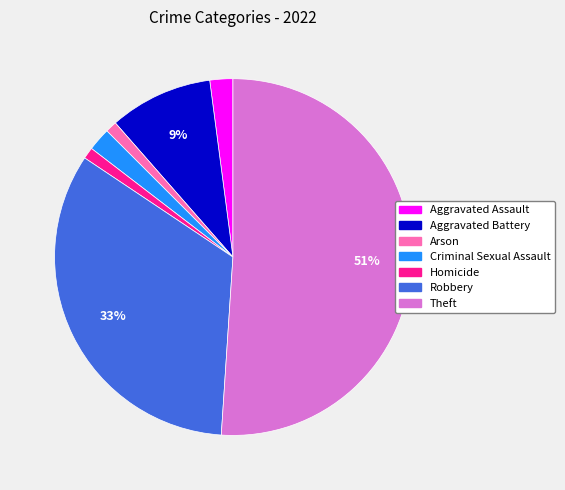

Is the sum of Theft and Aggravated Assault greater than half?

Yes